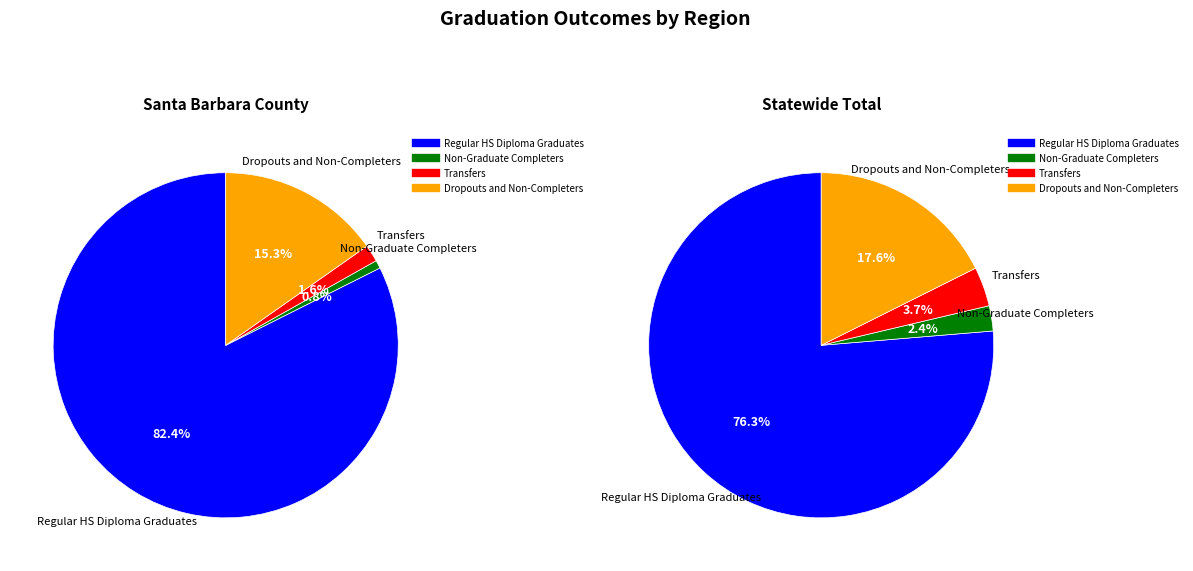

Is the sum of Santa Barbara County and Statewide Total greater than half?

Yes